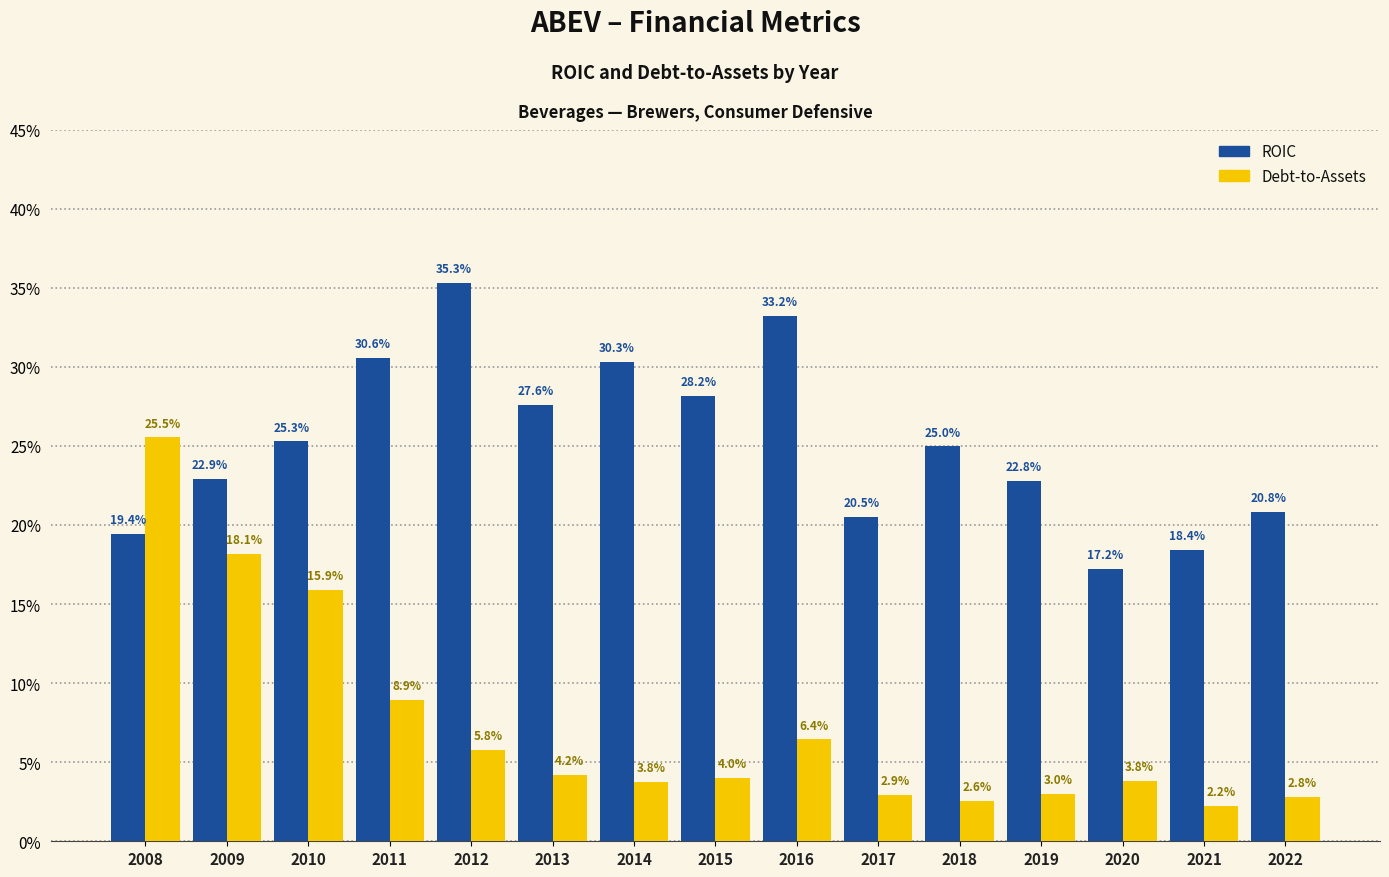

Between 2009 and 2015, which series saw the biggest shift?

Debt-to-Assets